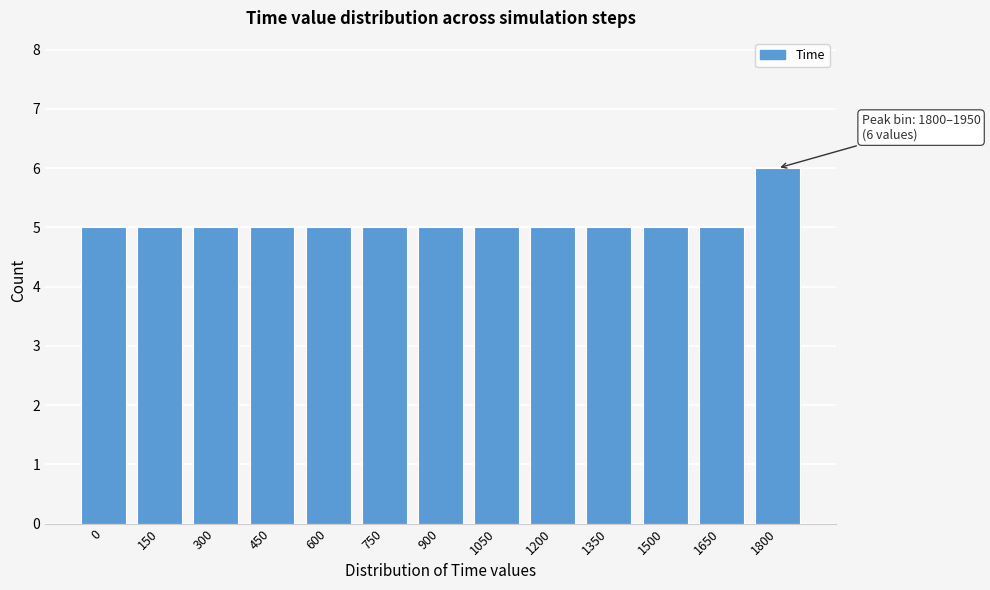

Reading left to right, extract all data points from this chart.

5	5	5	5	5	5	5	5	5	5	5	5	6